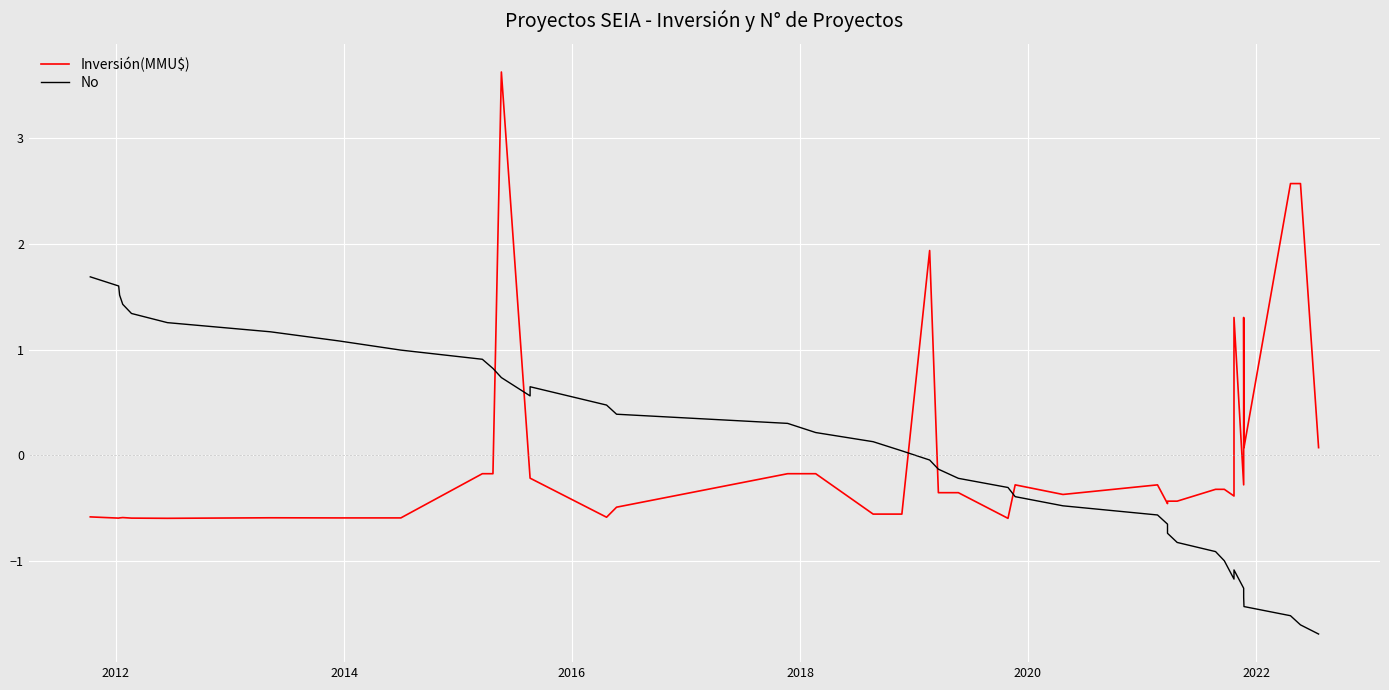

Does the chart display data point markers on the line(s)?

No